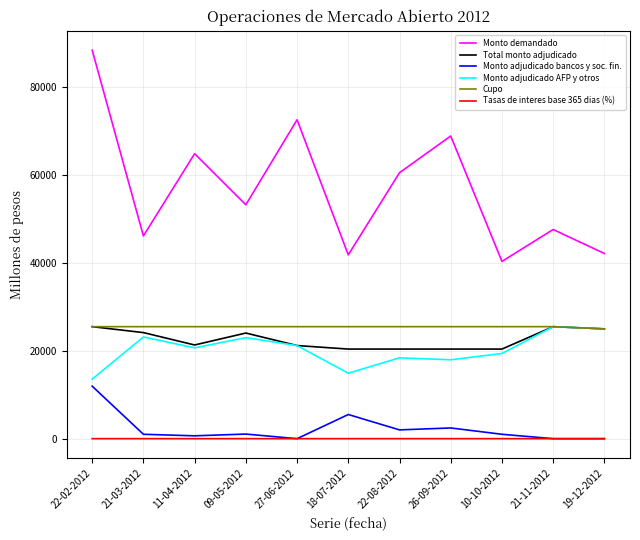

True or false: Tasas de interes base 365 dias (%) and Monto demandado intersect in this chart.

False